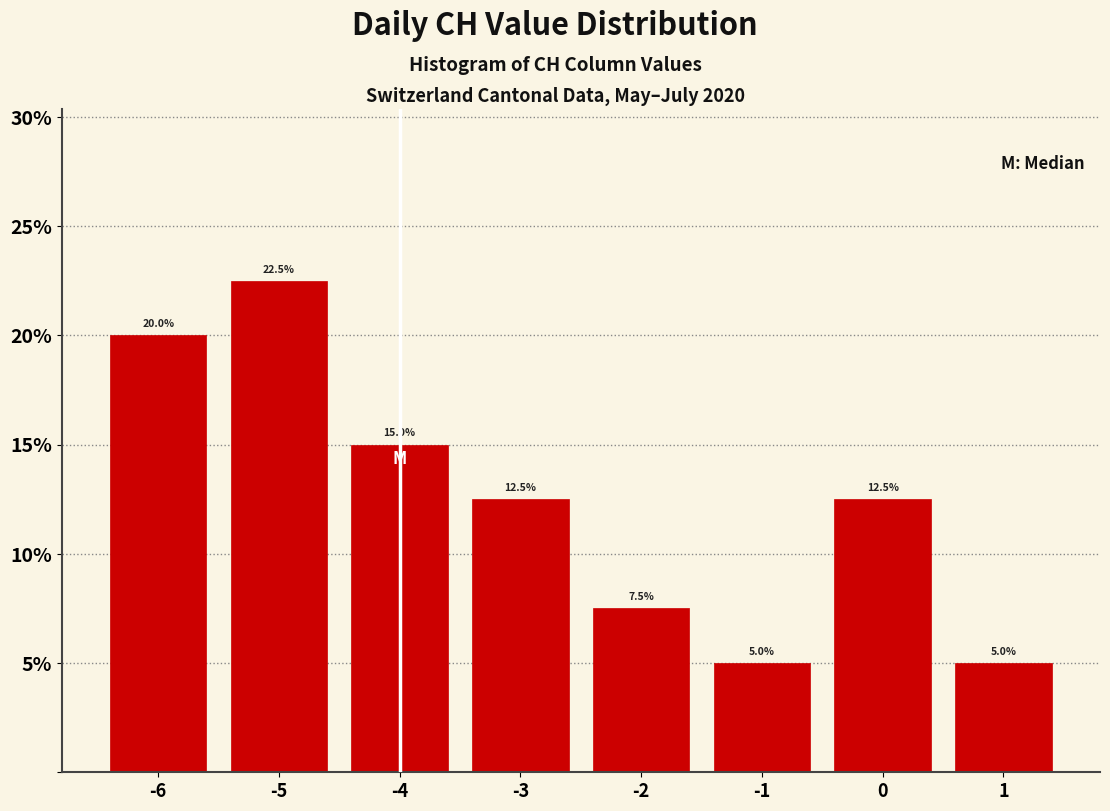

Reading right to left, what are all the values shown in this chart?

5.0	12.5	5.0	7.5	12.5	15.0	22.5	20.0